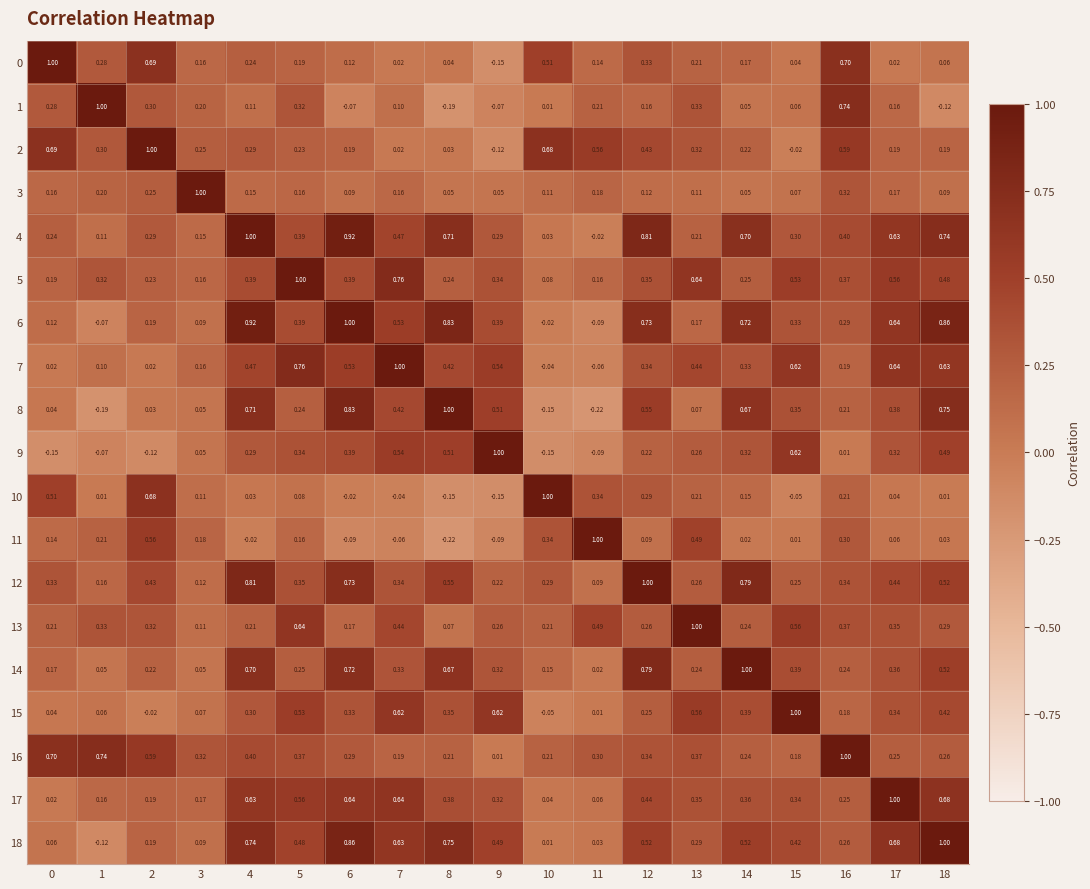

Count the number of categories in the chart.

19